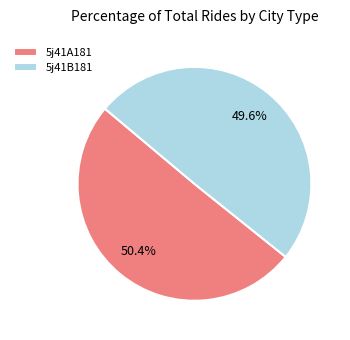

To the nearest percent, what is the combined percentage of 5j41B181 and 5j41A181?

100%